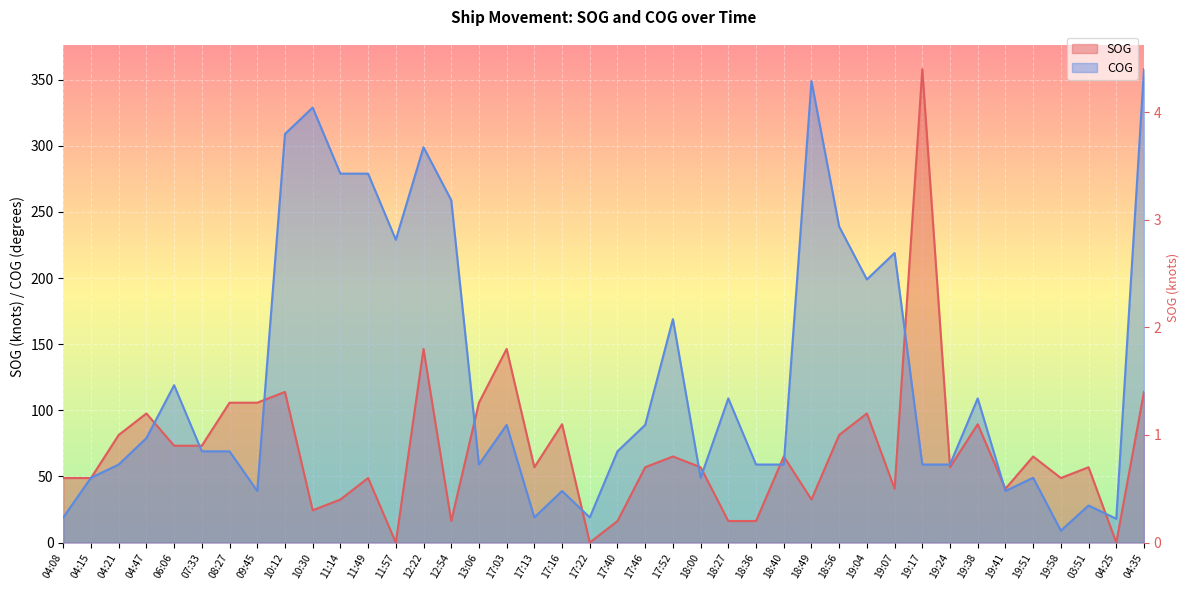

What is the difference between the highest and lowest values at 19:24?

2.0